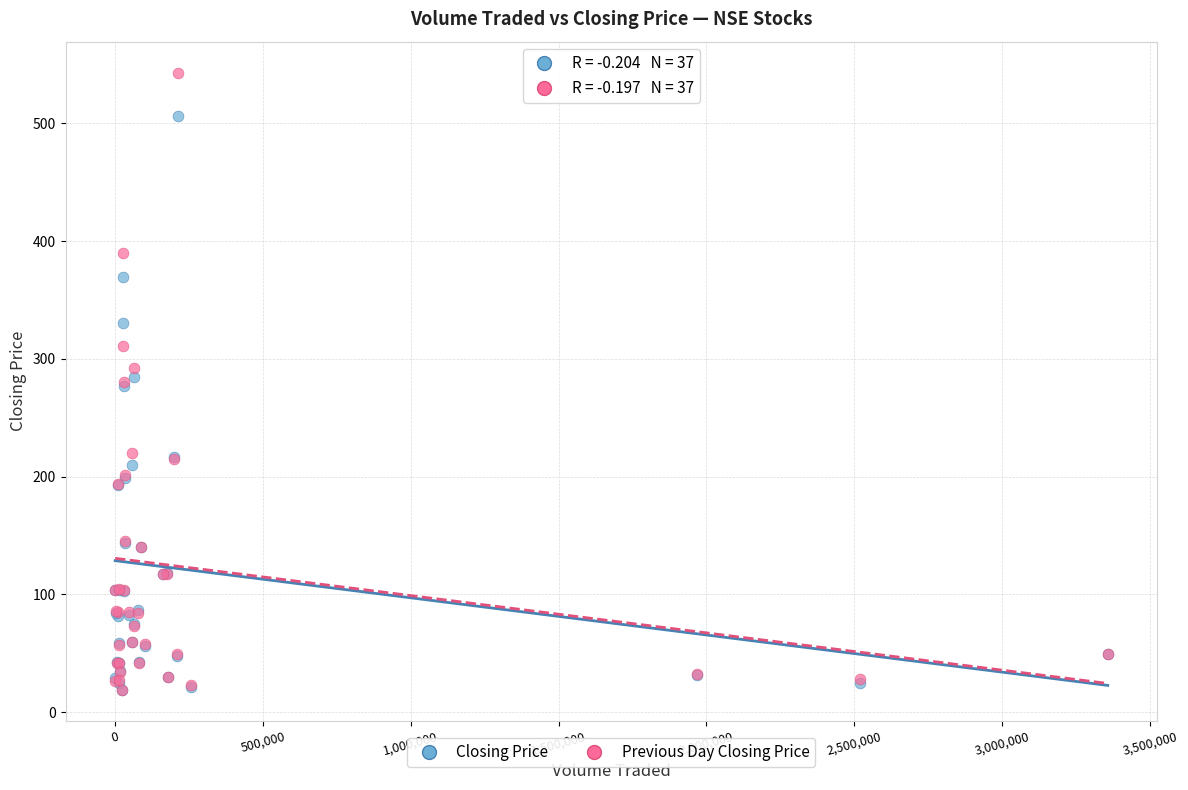

Which series contains the highest Y value?

Previous Day Closing Price